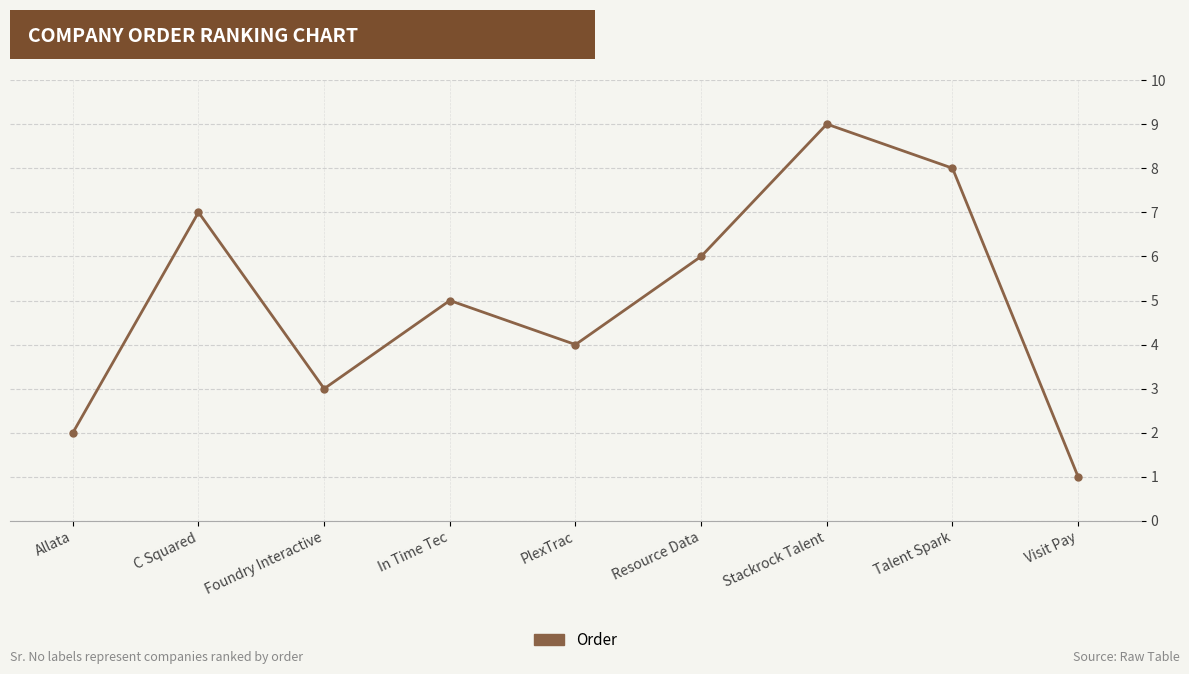

What is the difference between the maximum and minimum values?

8